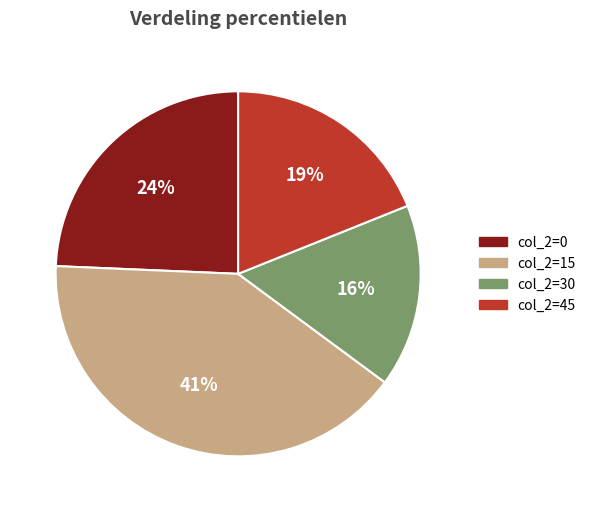

To the nearest percent, what is the average slice percentage?

25%